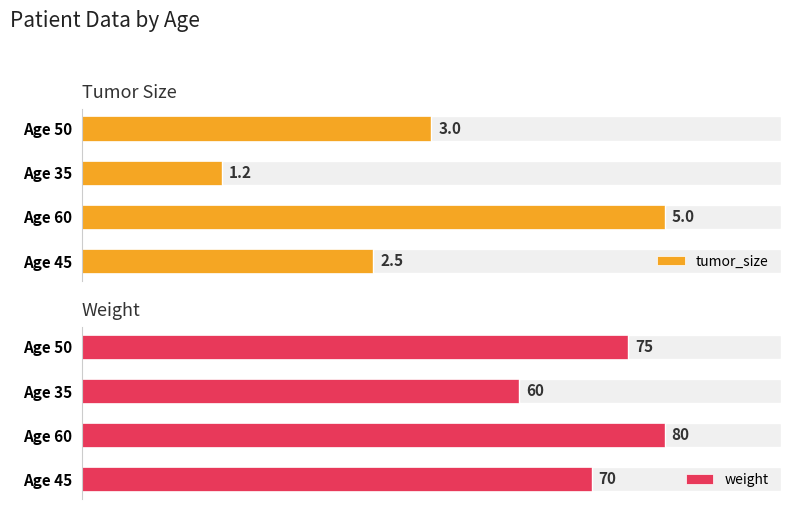

Which category has the highest value in the tumor_size series?

Age 60